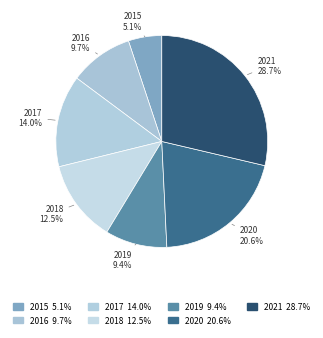

How many slices are in this pie chart?

7